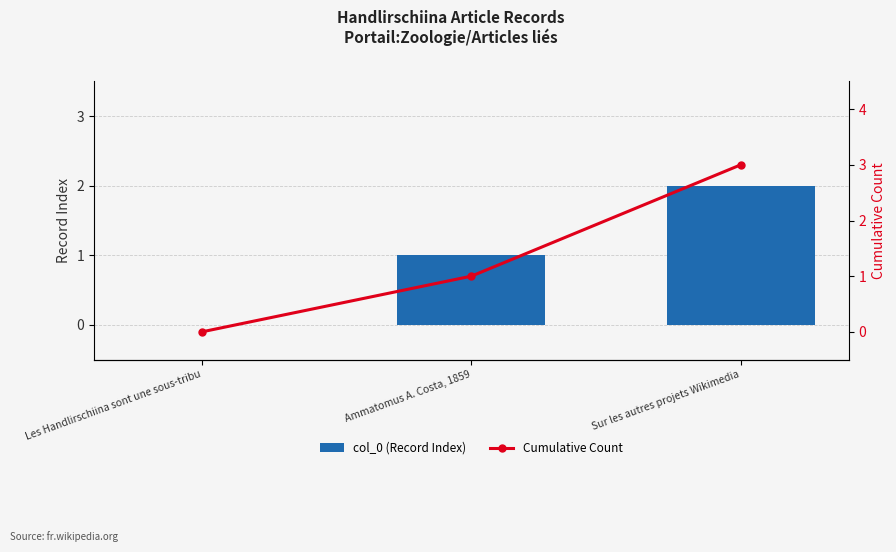

What is the label of the 2nd bar from the right?

Ammatomus A. Costa, 1859